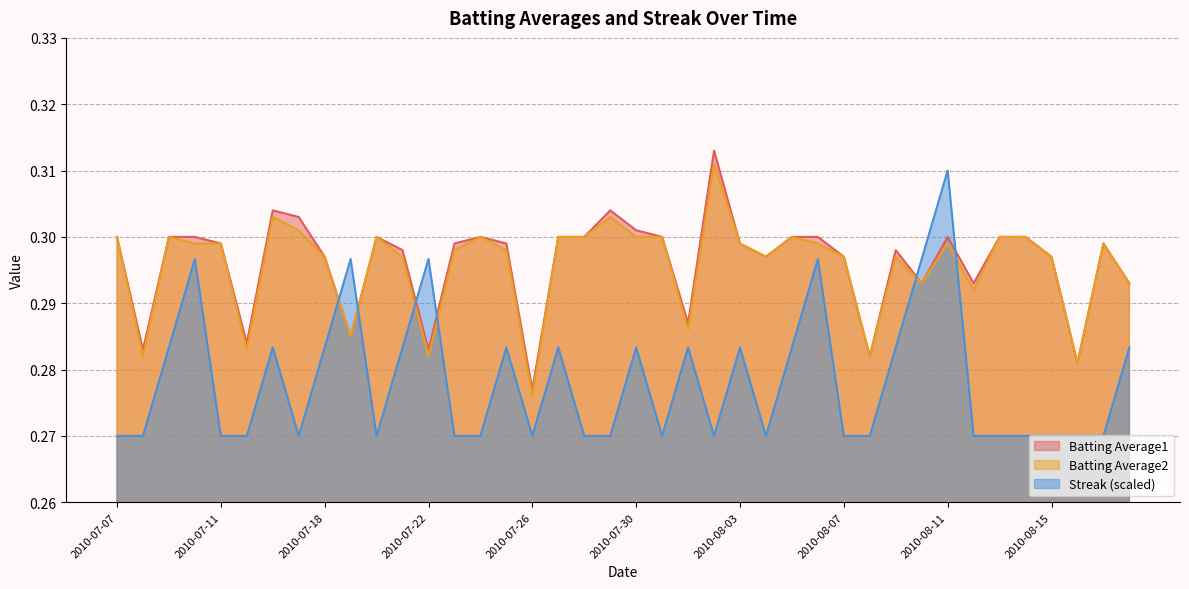

At 2010-08-02, list the series in order from largest to smallest.

Batting Average1, Batting Average2, Streak